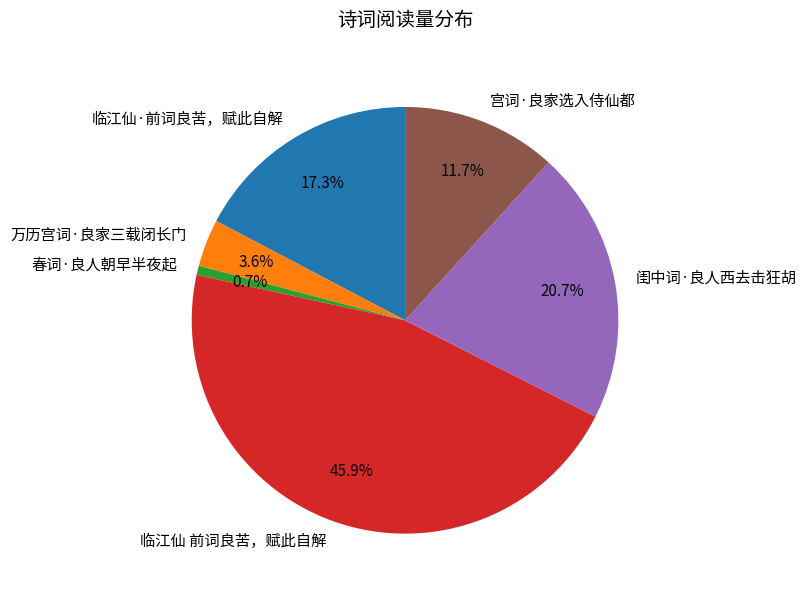

What is the largest slice in the pie chart?

临江仙 前词良苦，赋此自解